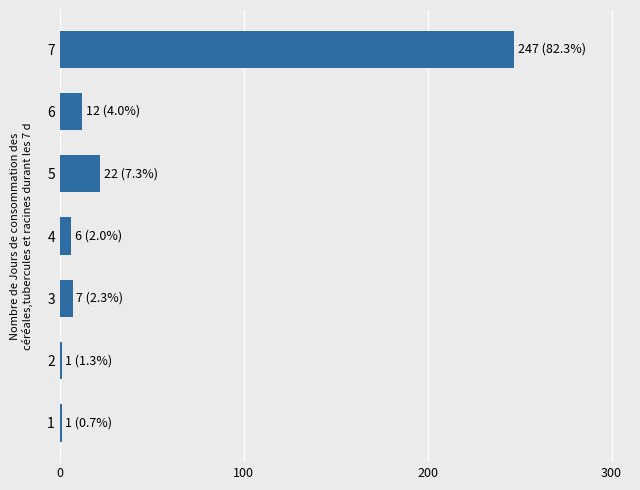

The value at 5 is 12. True or false?

False